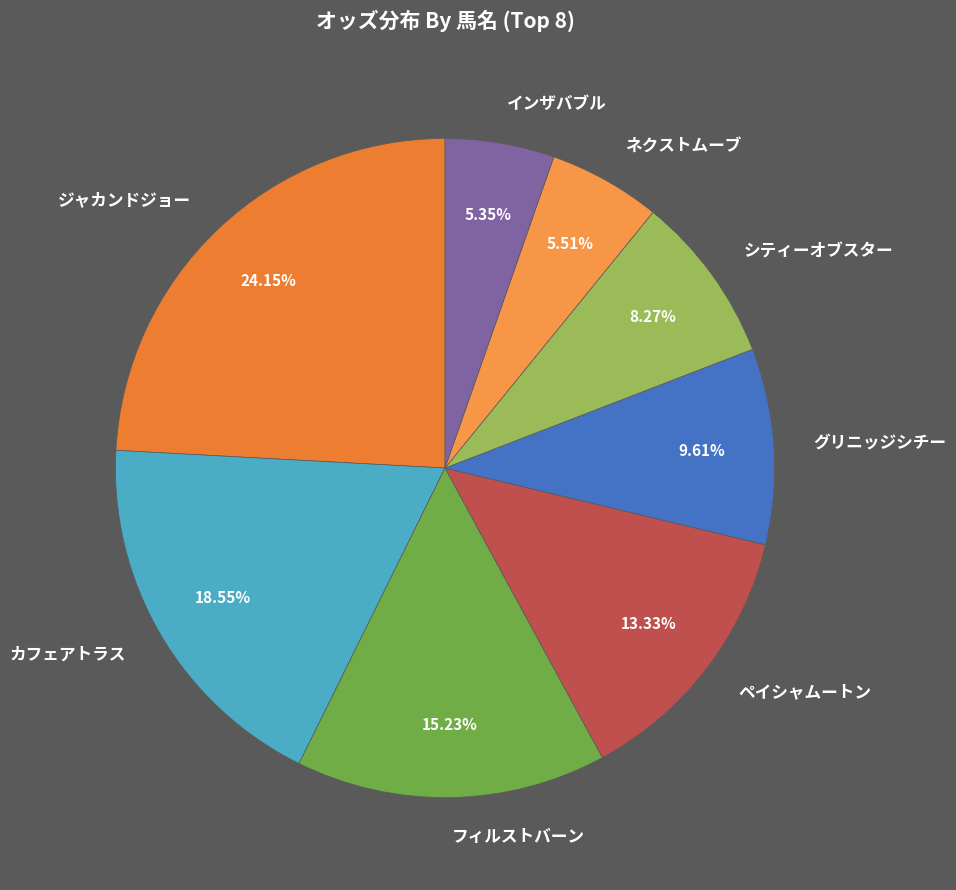

How many slices are in this pie chart?

8